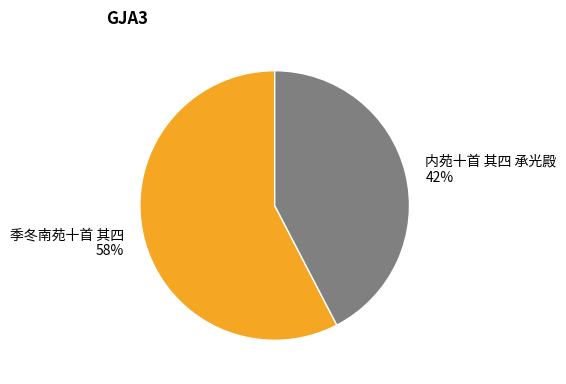

Is 季冬南苑十首 其四 the majority of the pie?

Yes